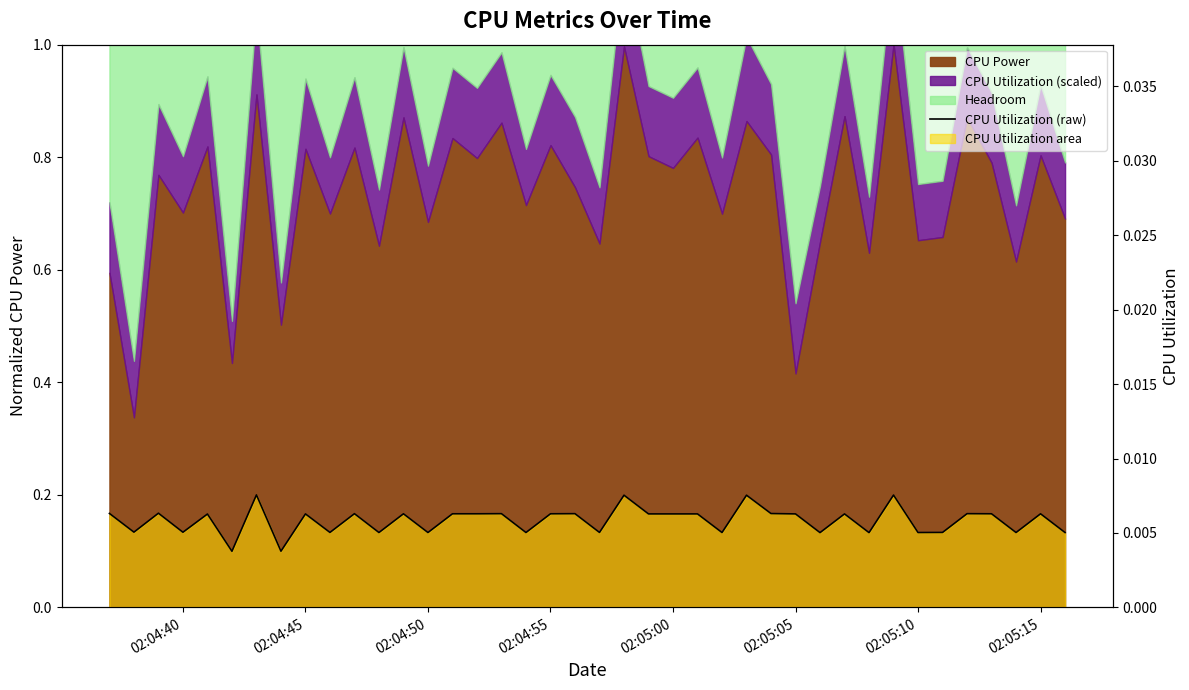

At which label is the value closest to 0?

02:05:05